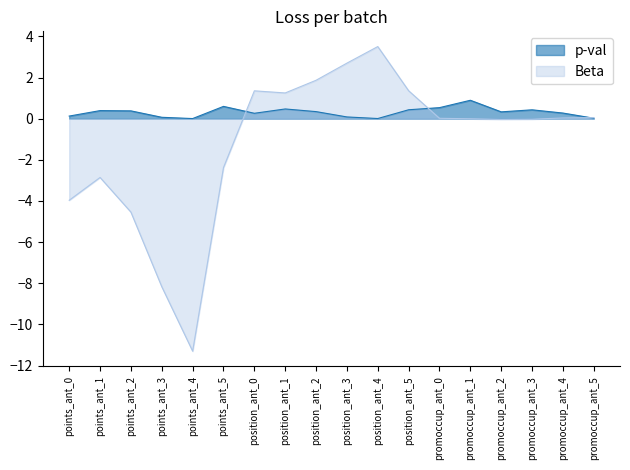

In Beta, how many points are lower than both neighbors (excluding endpoints)?

3